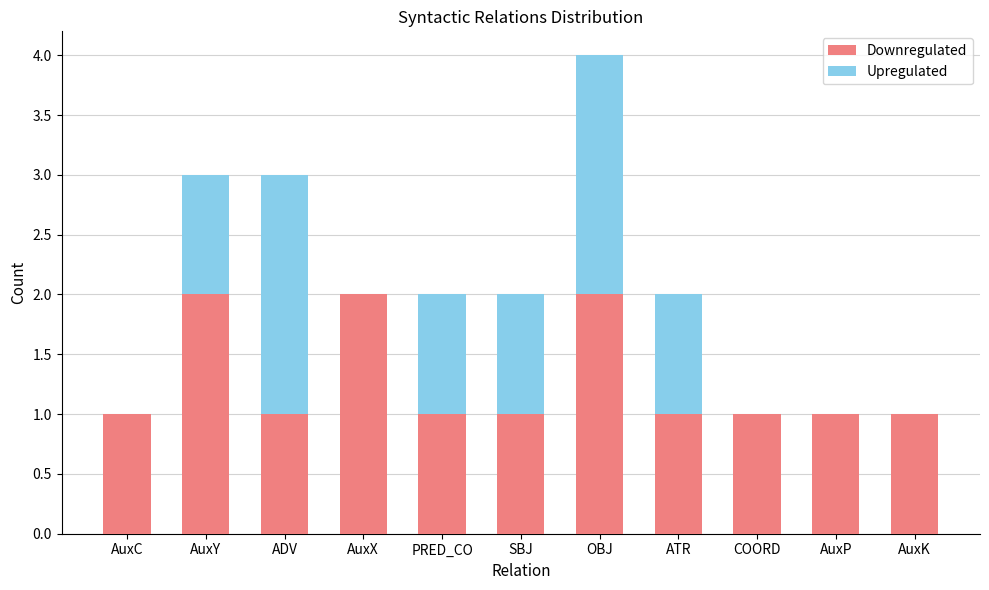

What is the sum of the Downregulated values at AuxP and AuxX?

3